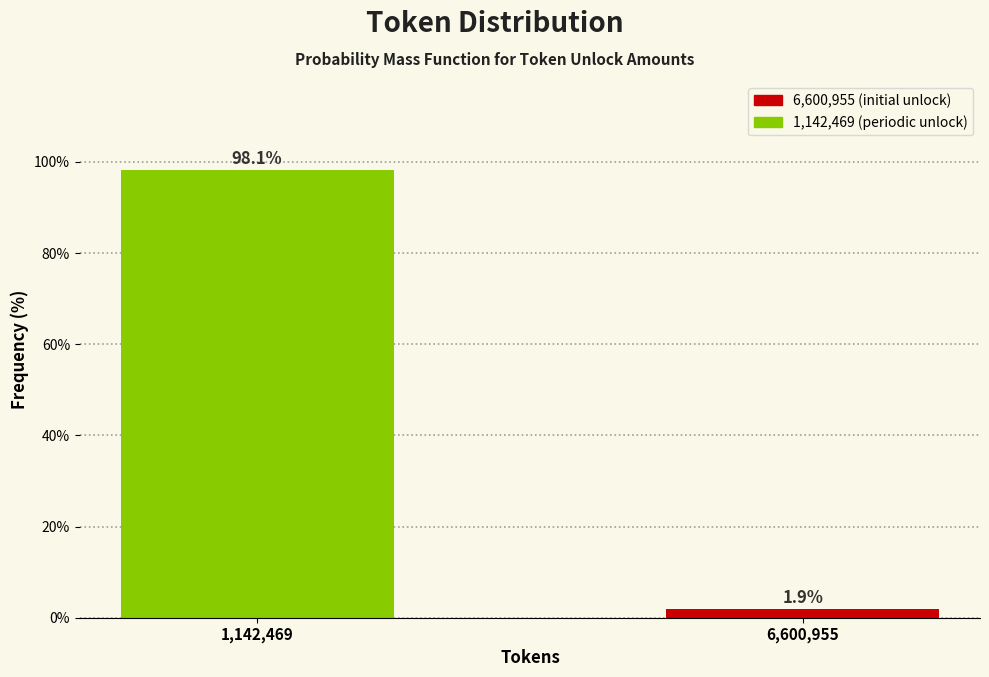

Reading left to right, what are all the values shown in this chart?

98.1	1.9